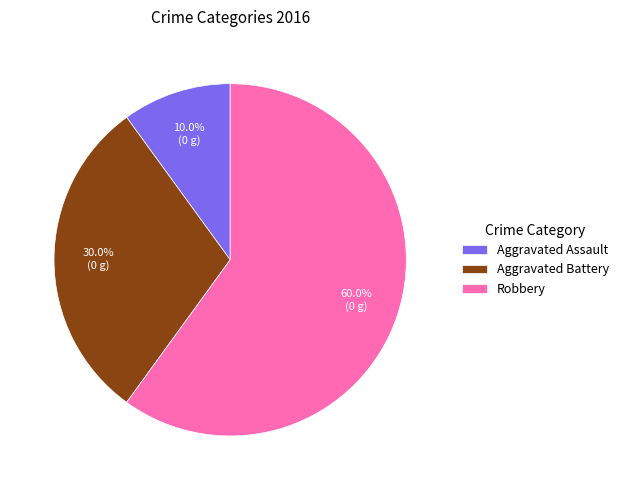

To the nearest percent, what percentage of the pie is Robbery?

60%